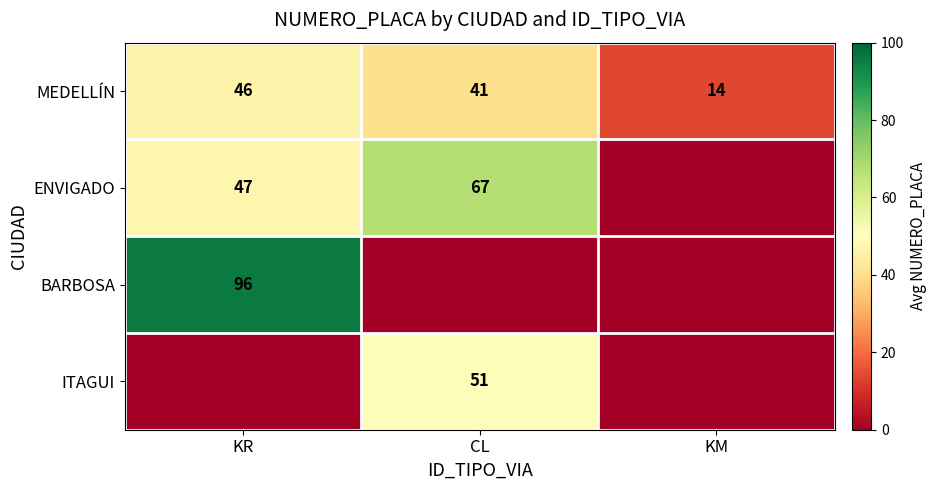

What is the total value across all series at KR?

189.3